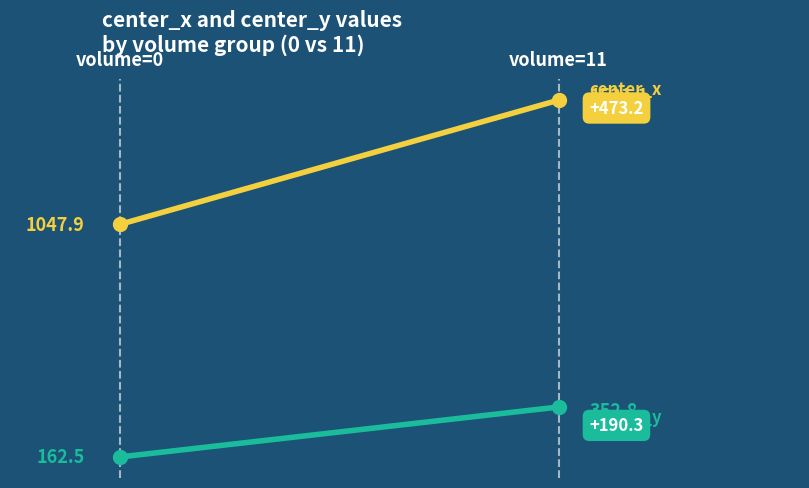

Reading right to left, list all the values displayed in this chart.

center_x: 1521.1	1047.9
center_y: 352.8	162.5